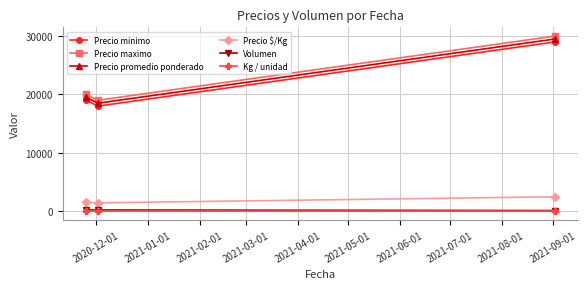

How many data points in Volumen are less than 200?

1